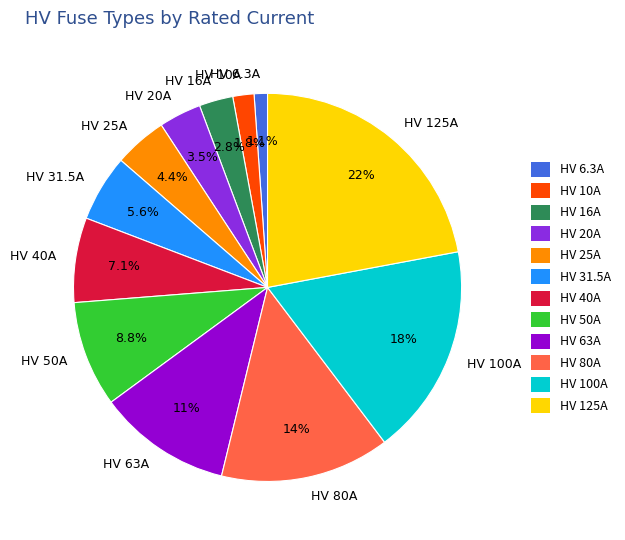

Rank the categories by value from highest to lowest.

HV 125A, HV 100A, HV 80A, HV 63A, HV 50A, HV 40A, HV 31.5A, HV 25A, HV 20A, HV 16A, HV 10A, HV 6.3A